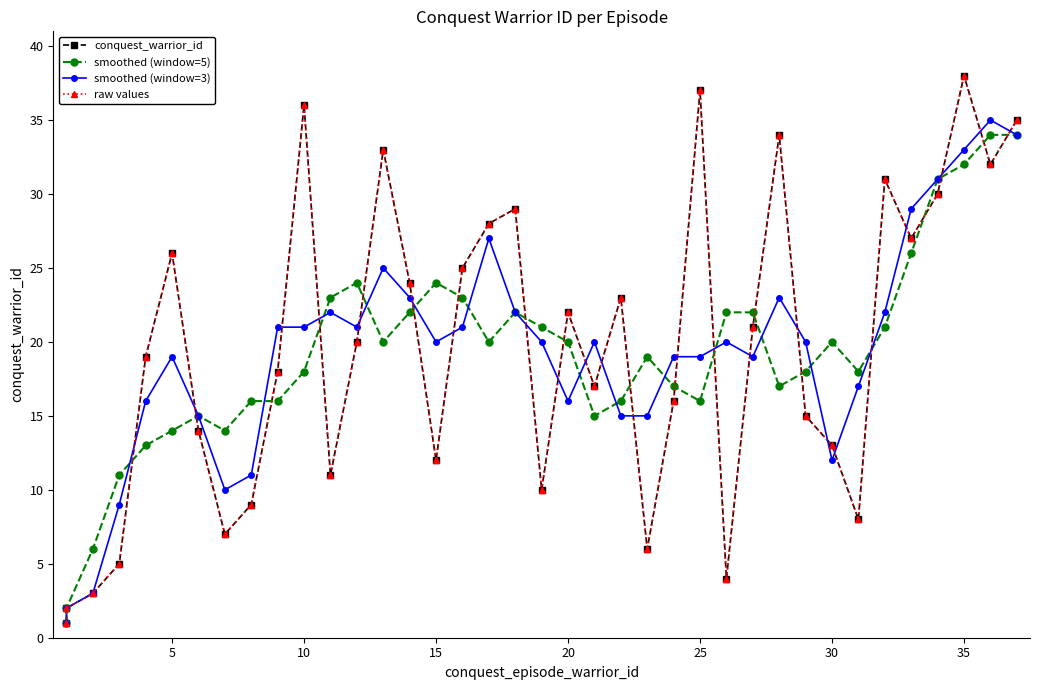

What is the average value of the raw values series?

20